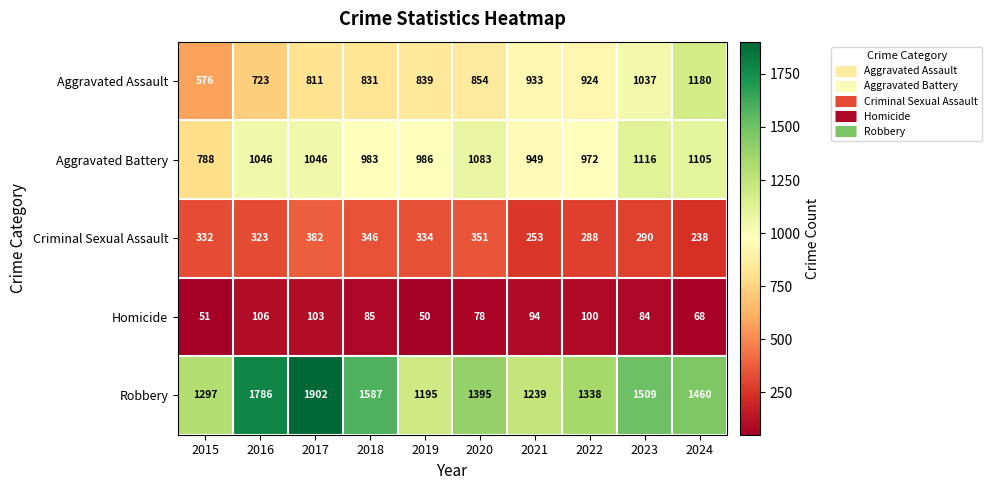

Which series has the largest total across all categories?

Robbery